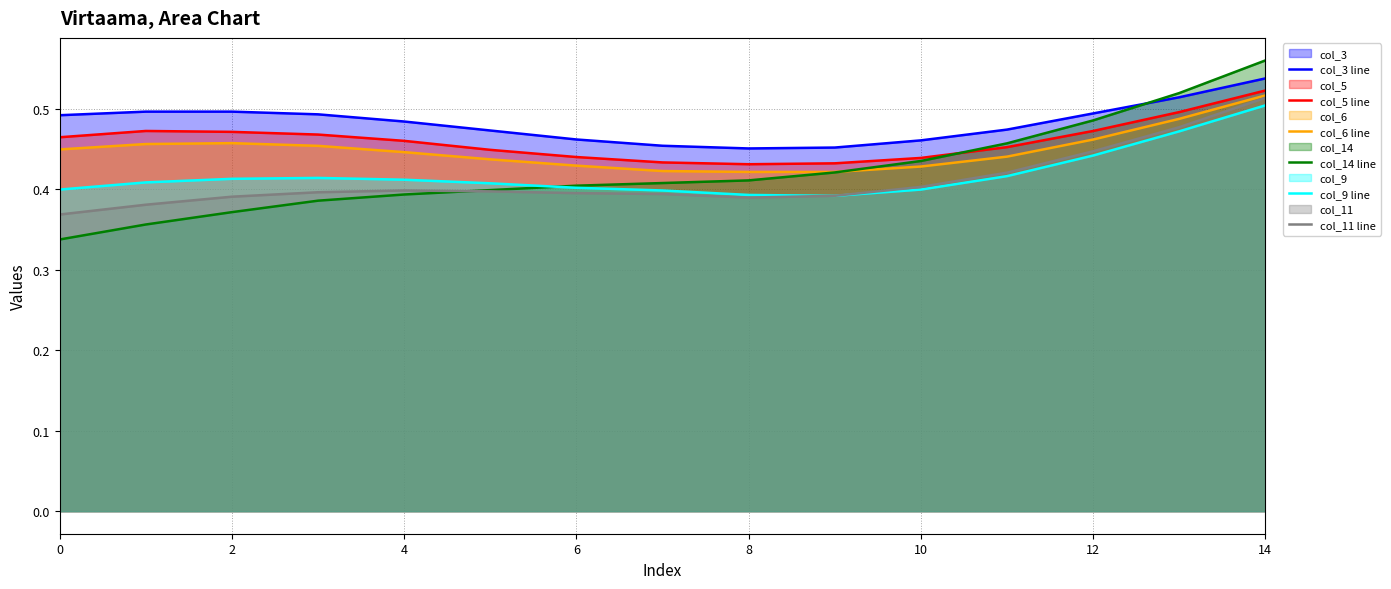

True or false: col_9 line has a value of 0.2 at 8.

False